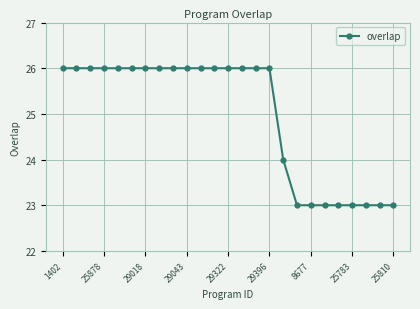

What is the sum of all values?

624